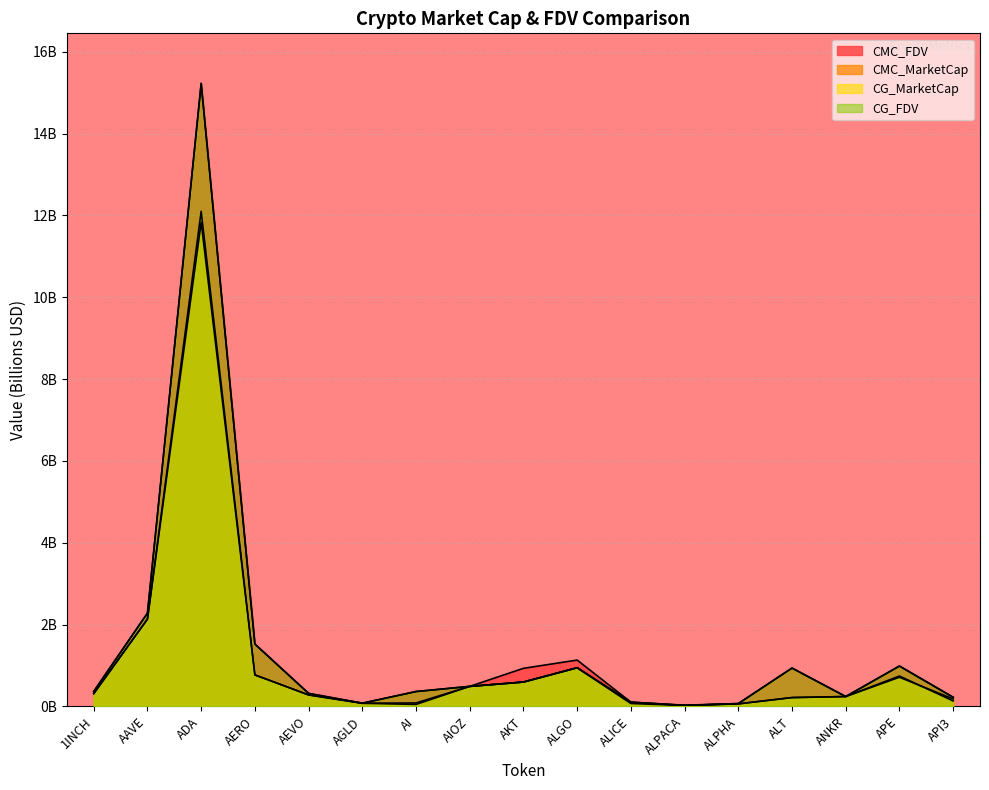

How many distinct data groups are displayed?

4